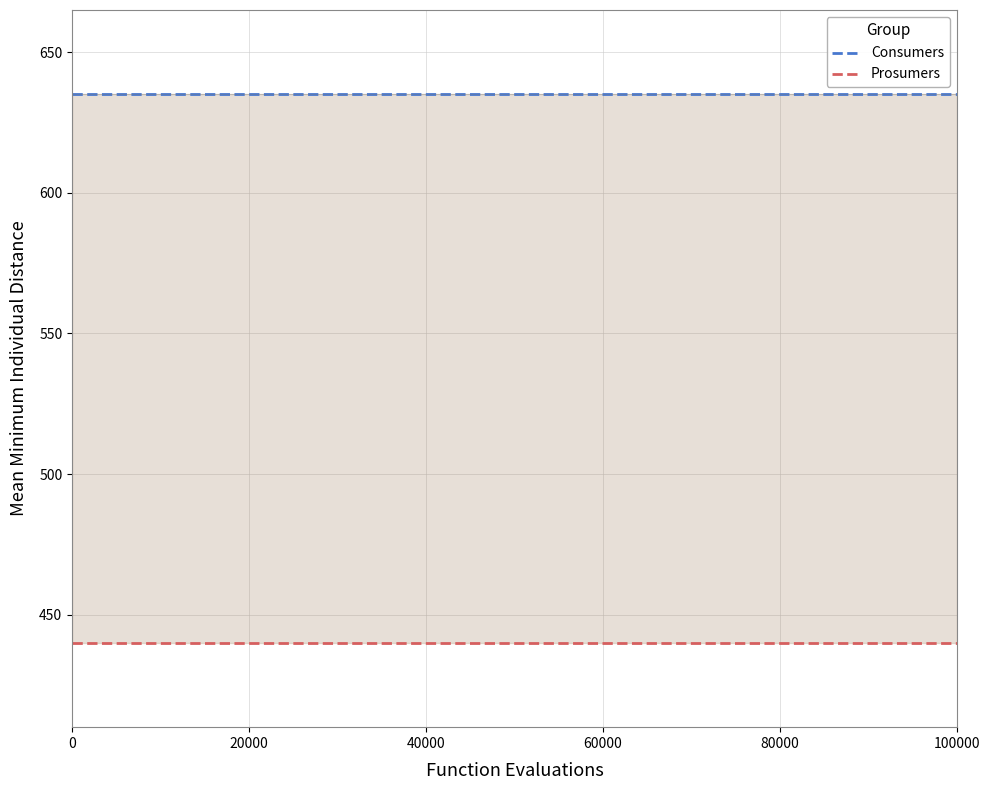

Which series has the largest total across all categories?

Consumers